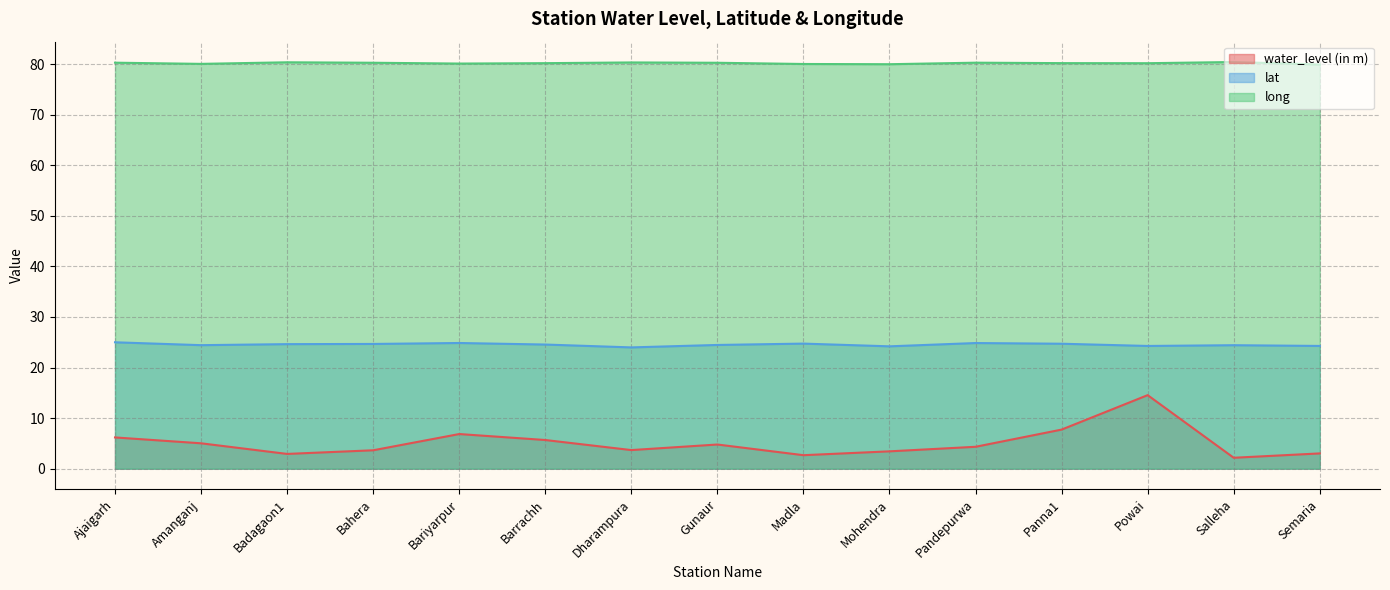

List the series in order of their peak value, highest first.

long, lat, water_level (in m)